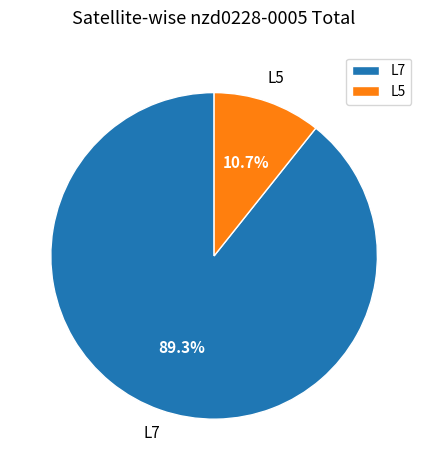

Do L5 and L7 together represent more than half of the pie?

Yes